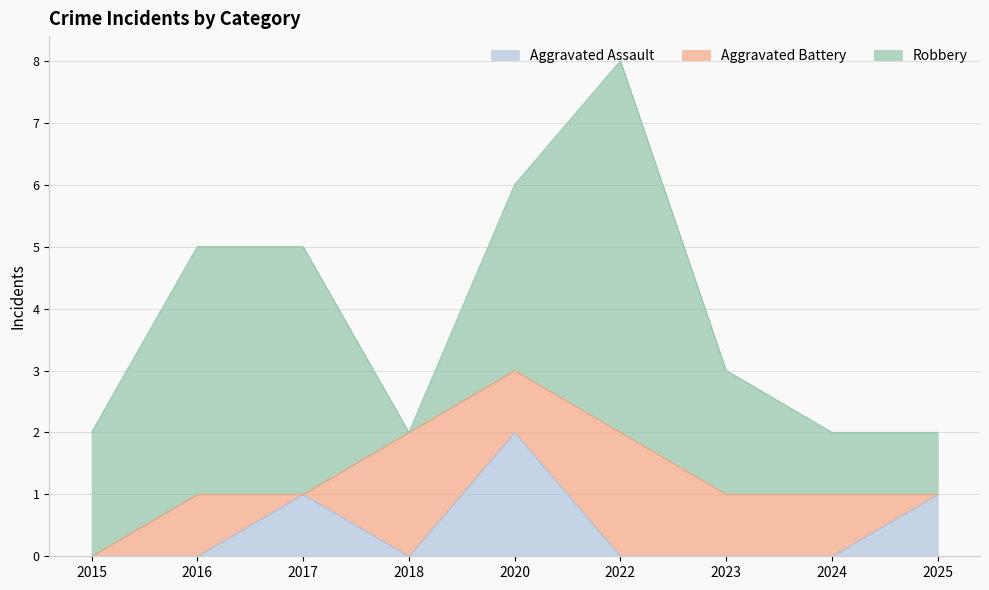

Between 2020 and 2023, which series saw the biggest shift?

Aggravated Assault